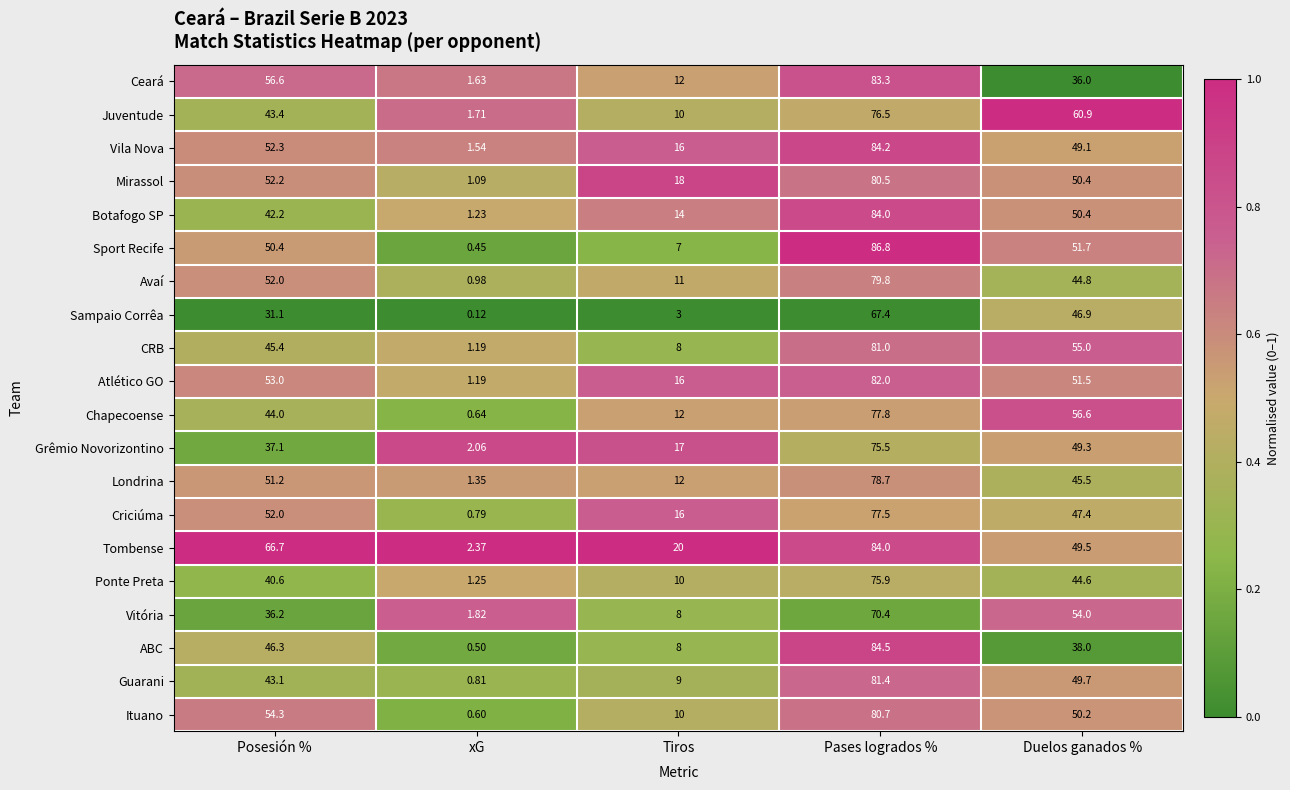

At which category is the sum across all series the highest?

Pases logrados %